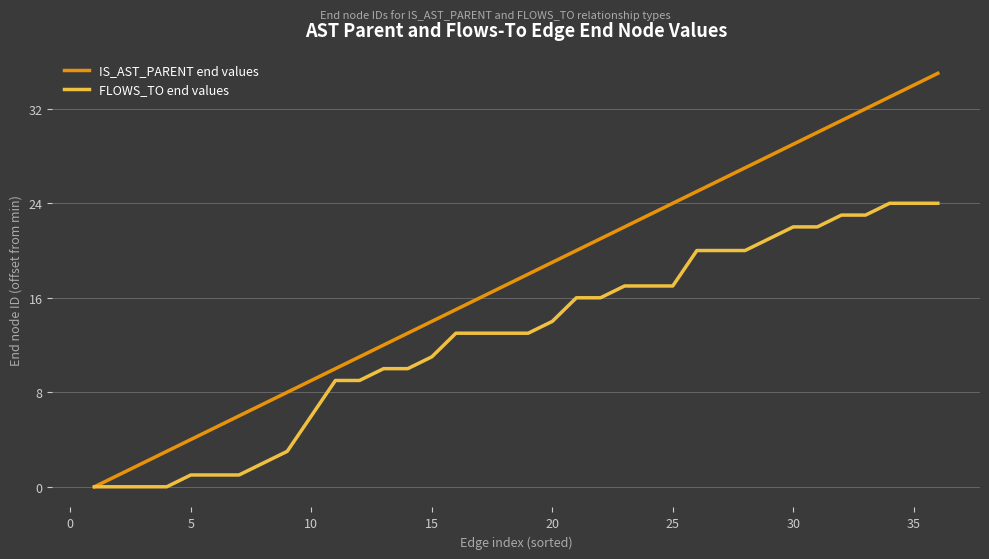

What is the maximum value shown in the chart?

35